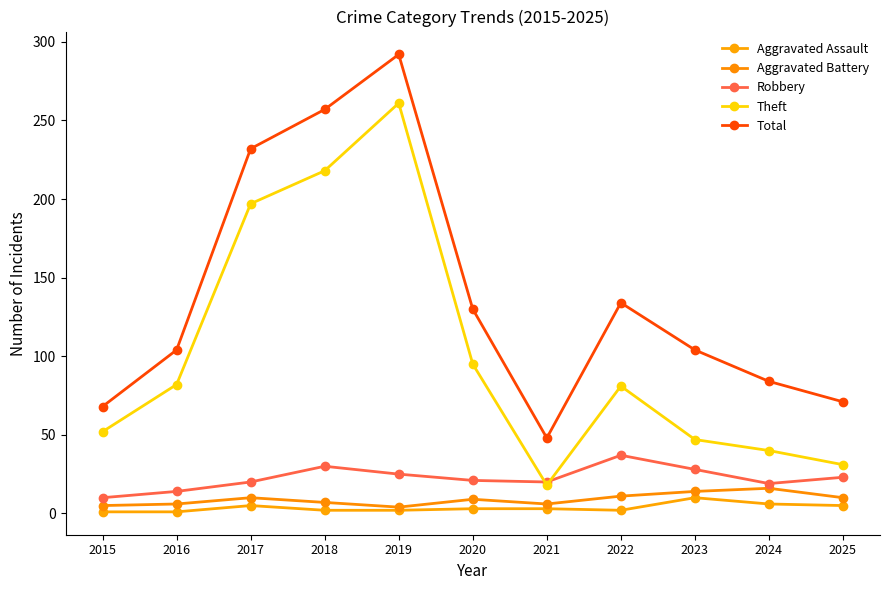

True or false: Theft and Aggravated Battery intersect in this chart.

False